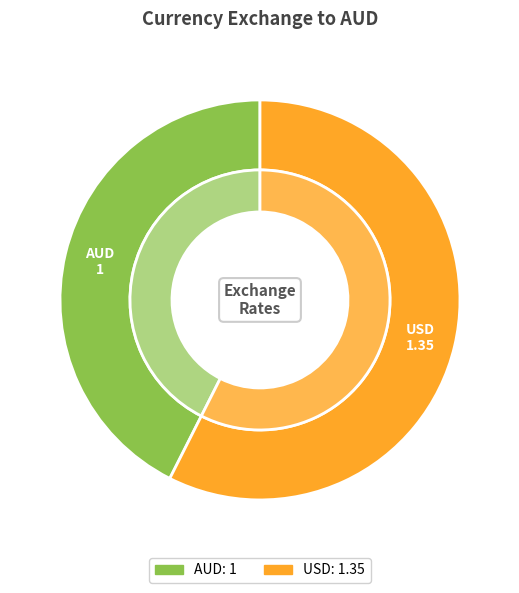

To the nearest percent, what is the difference between the largest and smallest slice percentages?

15%